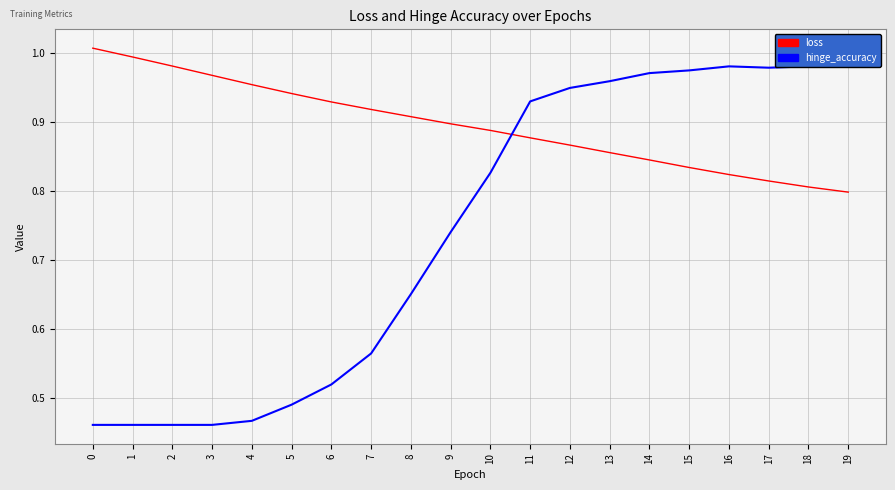

What is the approximate value of hinge_accuracy at 14?

1.0